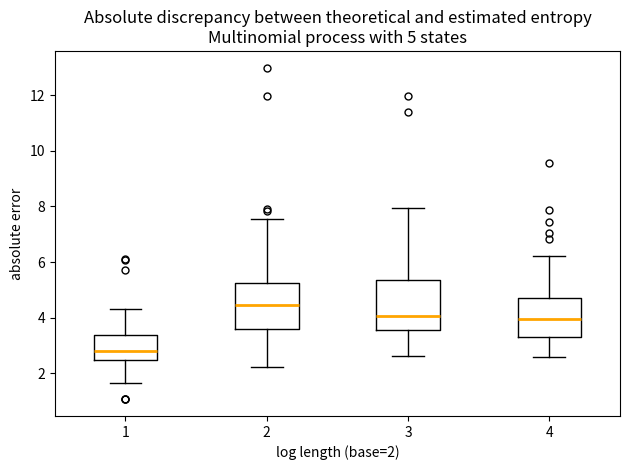

Which box has the highest median line?

2